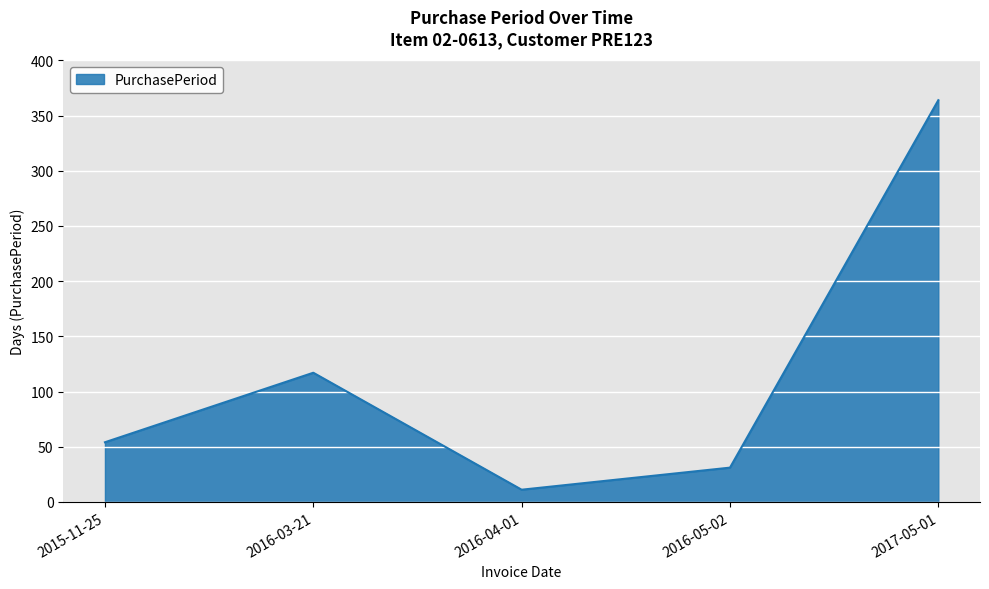

List the labels in order of value, smallest first.

2016-04-01, 2016-05-02, 2015-11-25, 2016-03-21, 2017-05-01